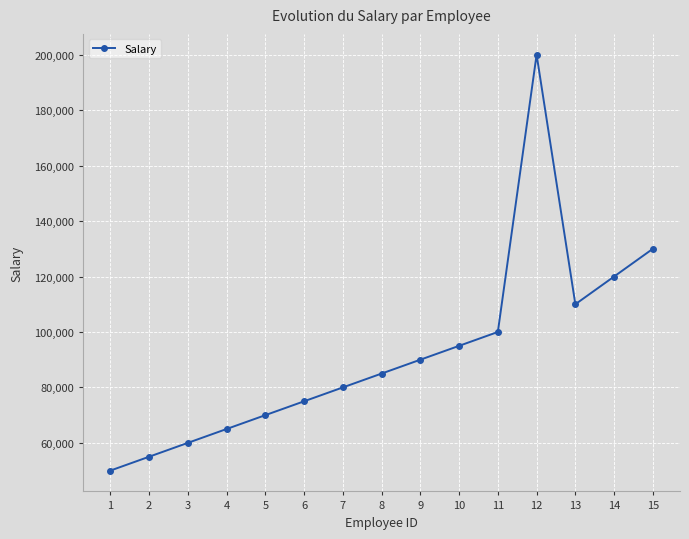

Reading right to left, list all the values displayed in this chart.

130000	120000	110000	200000	100000	95000	90000	85000	80000	75000	70000	65000	60000	55000	50000